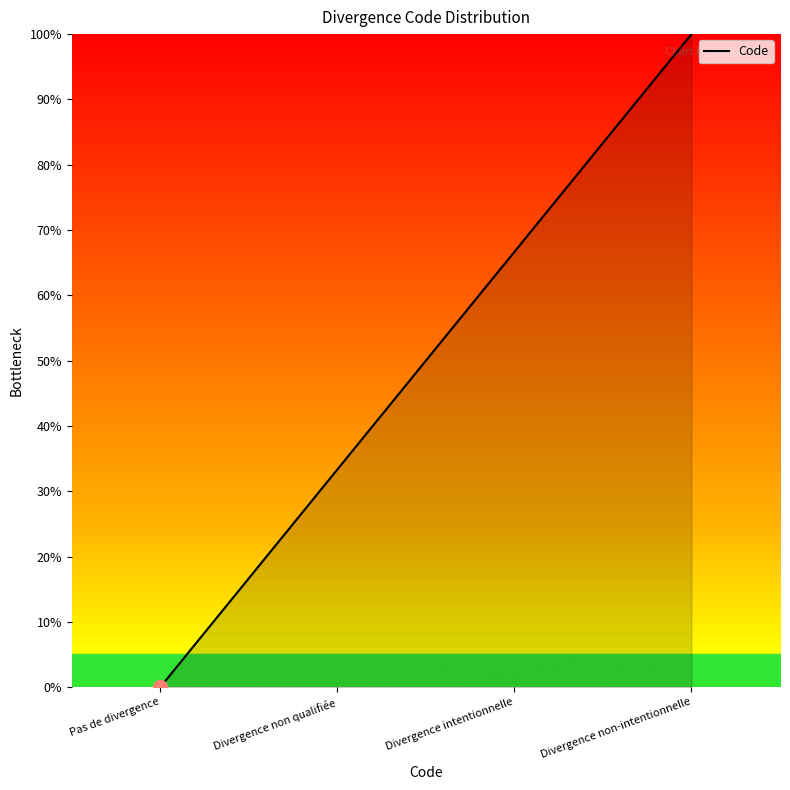

What is the difference between the second highest and second lowest values?

33.3